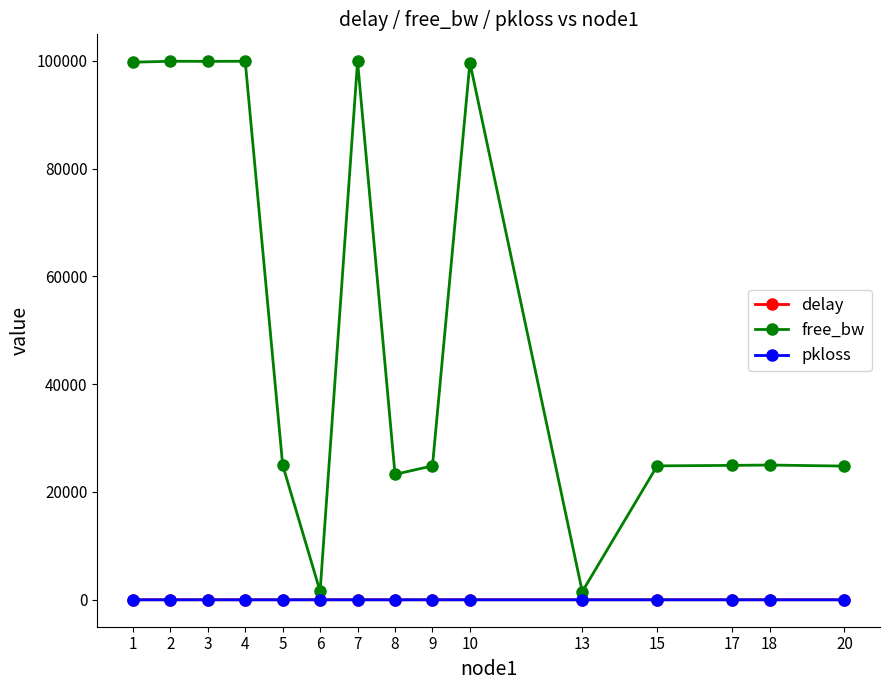

True or false: delay has more than 2 points higher than both neighbors.

True